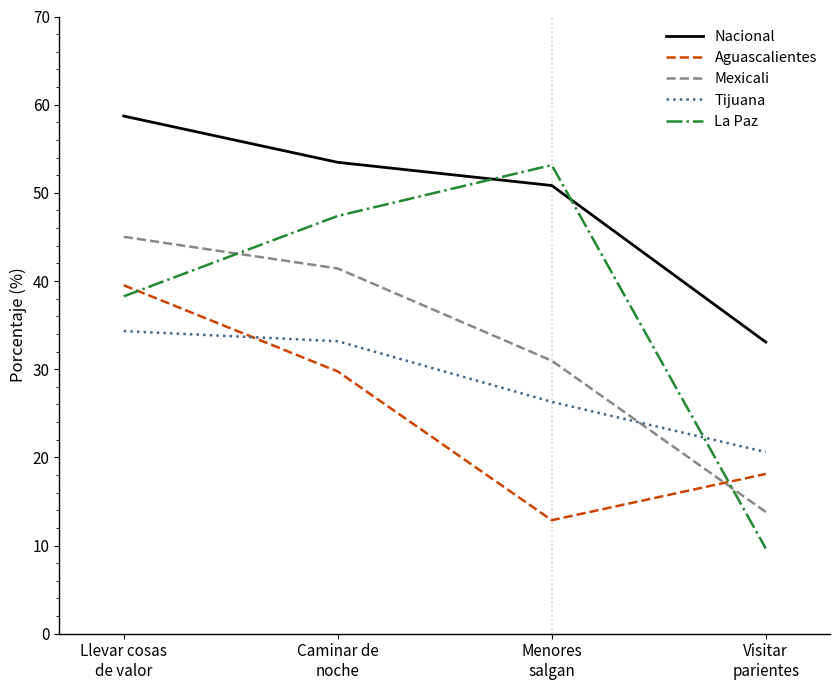

What is the difference between the maximum and minimum values in the La Paz series?

43.5